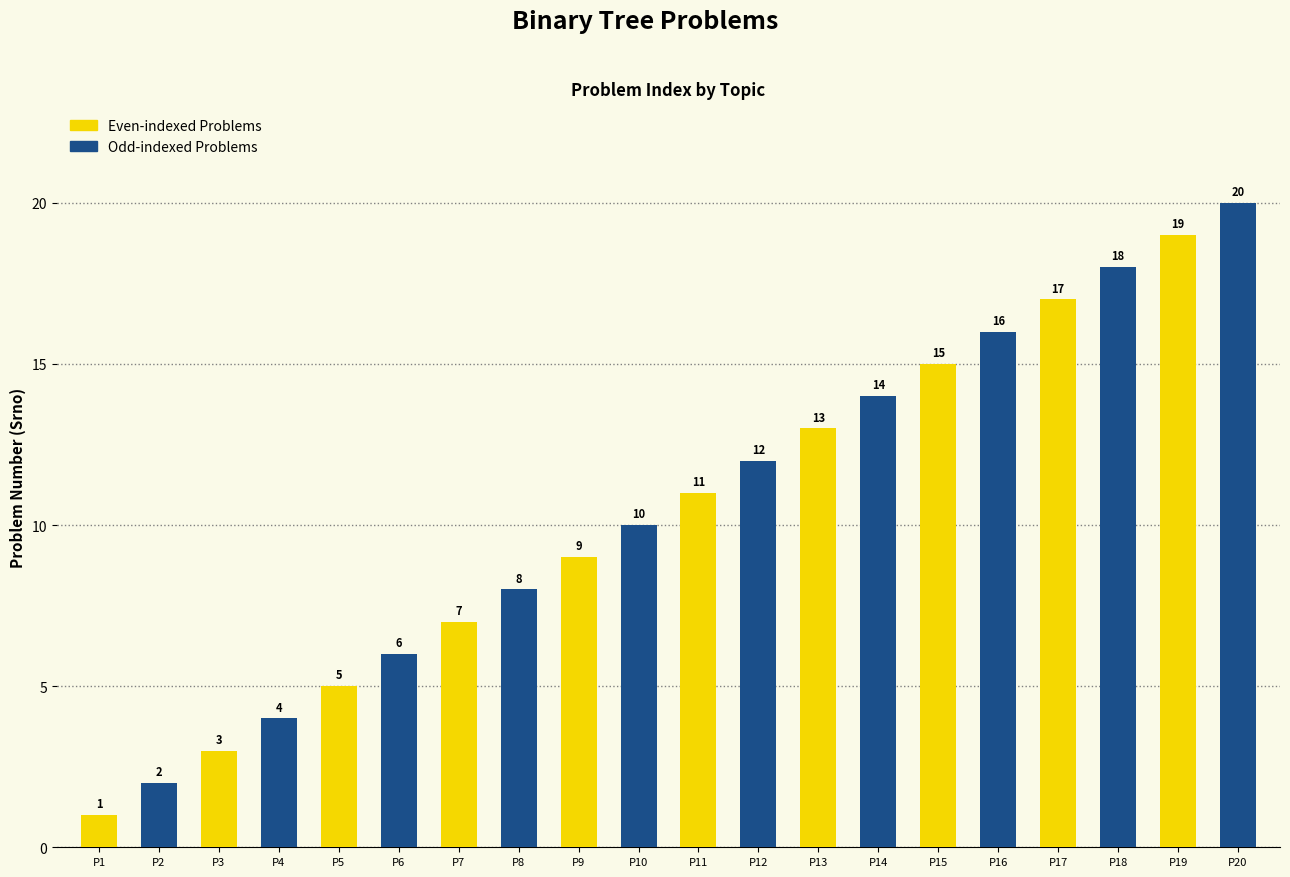

Read the value at P10, to the nearest 10.

10